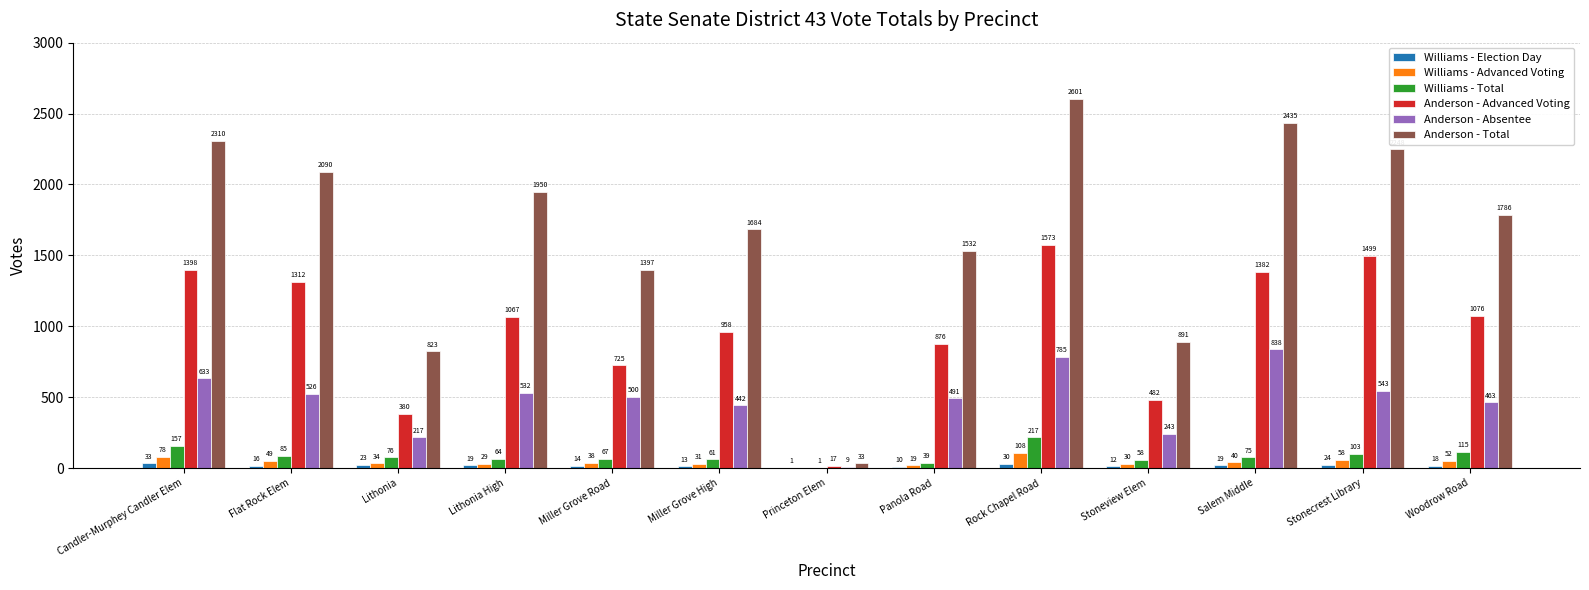

What is the maximum value shown in the chart?

2601